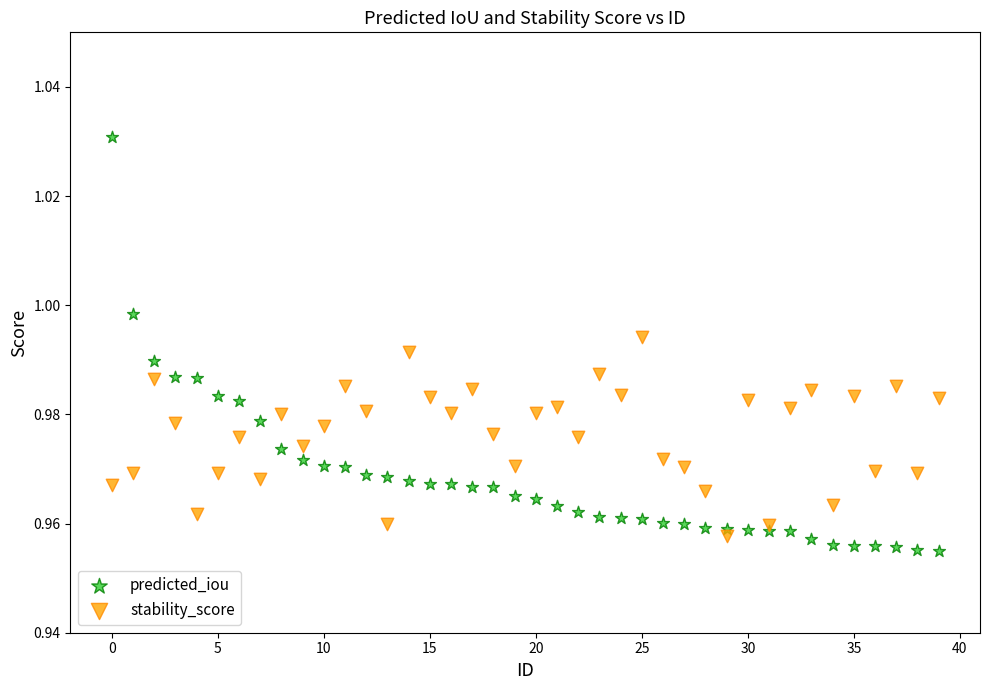

What are all the series names shown in the legend?

predicted_iou, stability_score